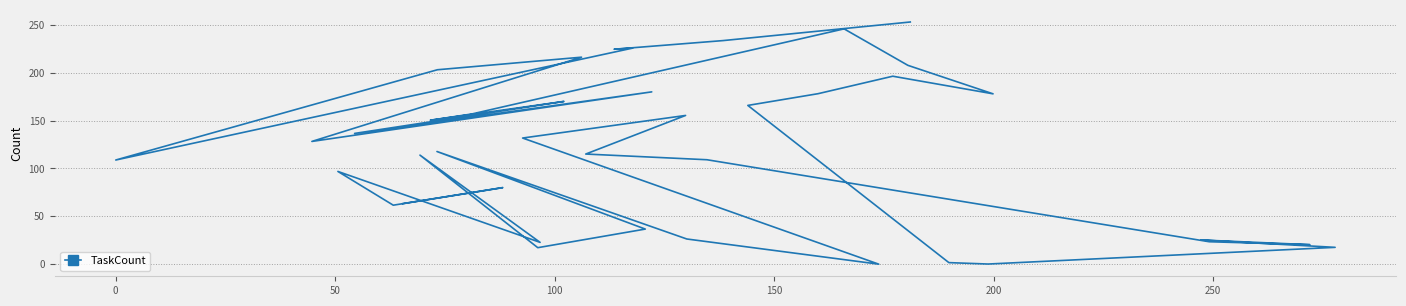

How many values are above zero?

39